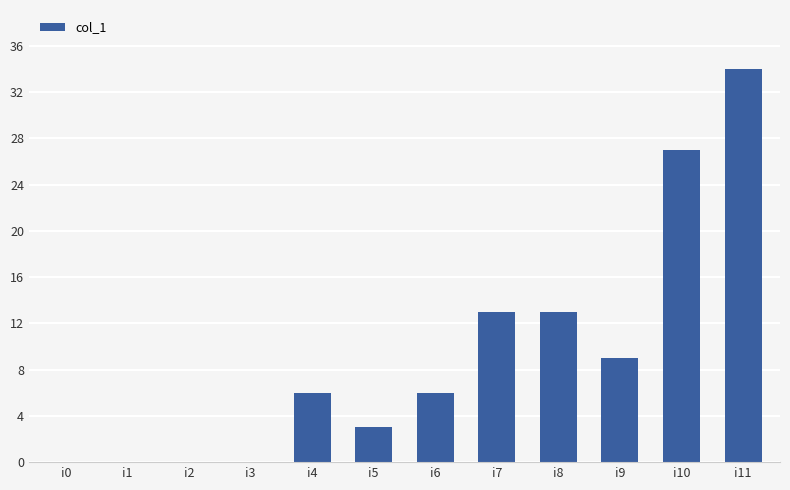

What is the difference between the values at i1 and i10?

27